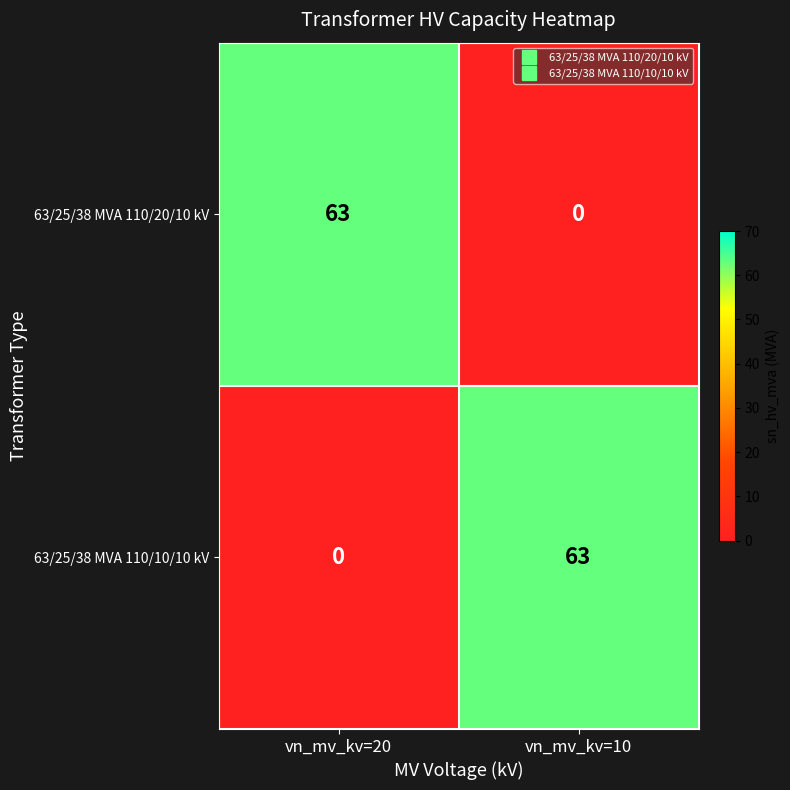

Which category has the lowest value in the 63/25/38 MVA 110/20/10 kV series?

vn_mv_kv=10